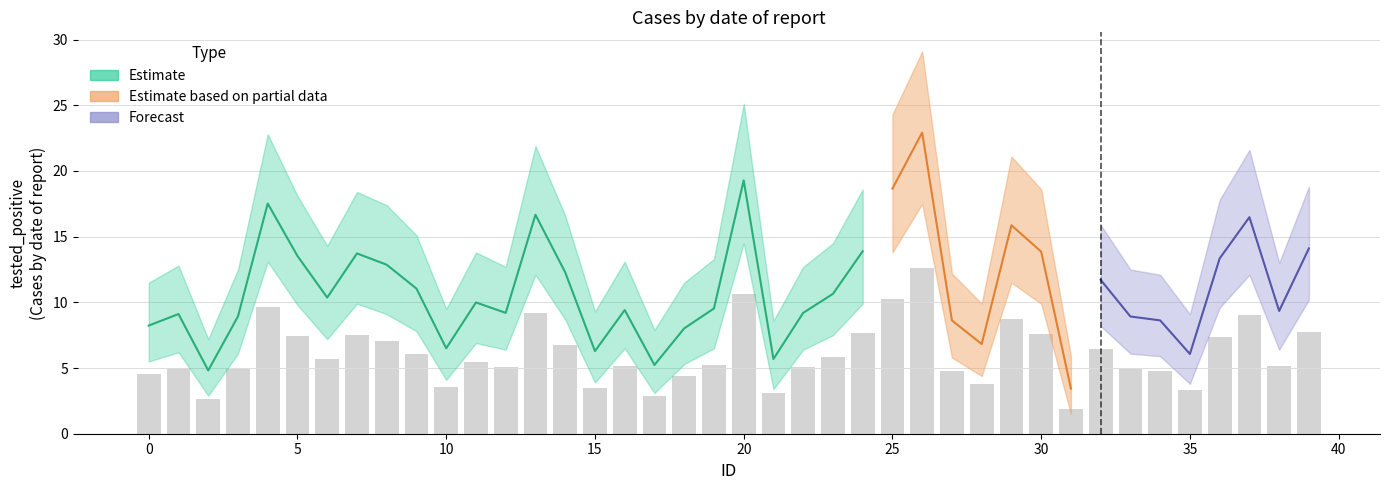

What is the spread (max minus min) of values at 34?

6.2